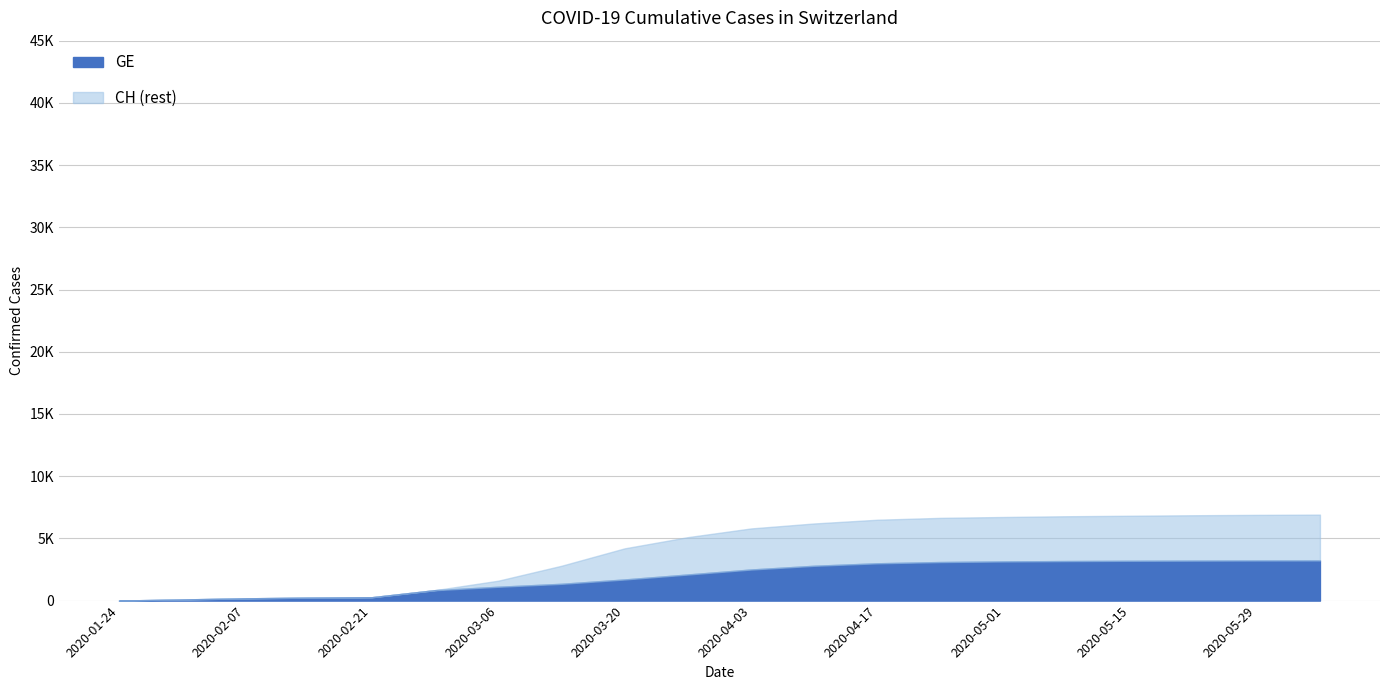

Rank the series by their average value, from highest to lowest.

CH, GE